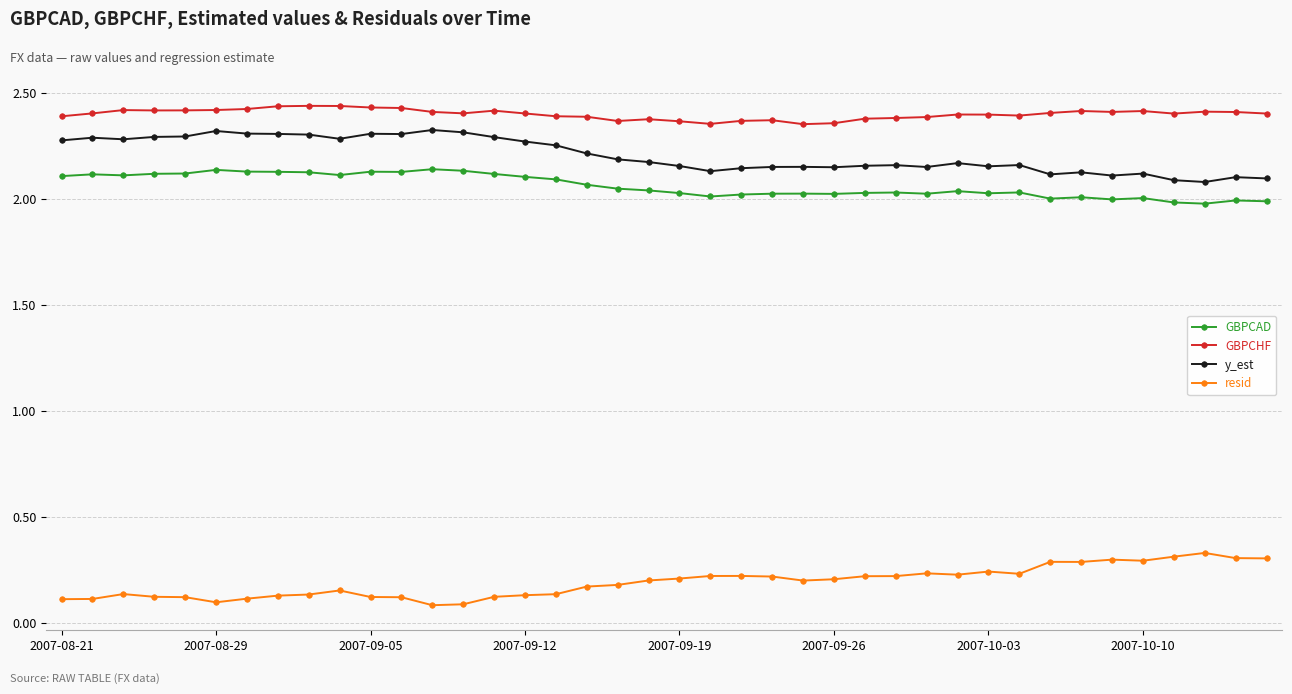

Which series has the largest total across all categories?

GBPCHF